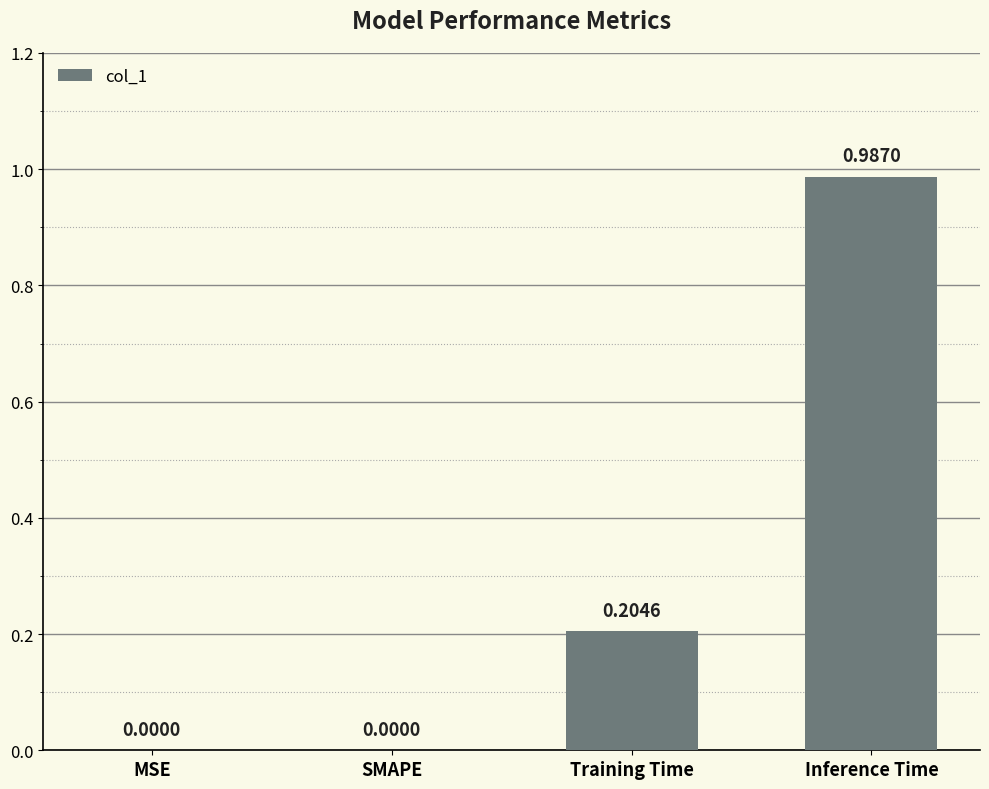

Which category has the highest value across all series?

Inference Time